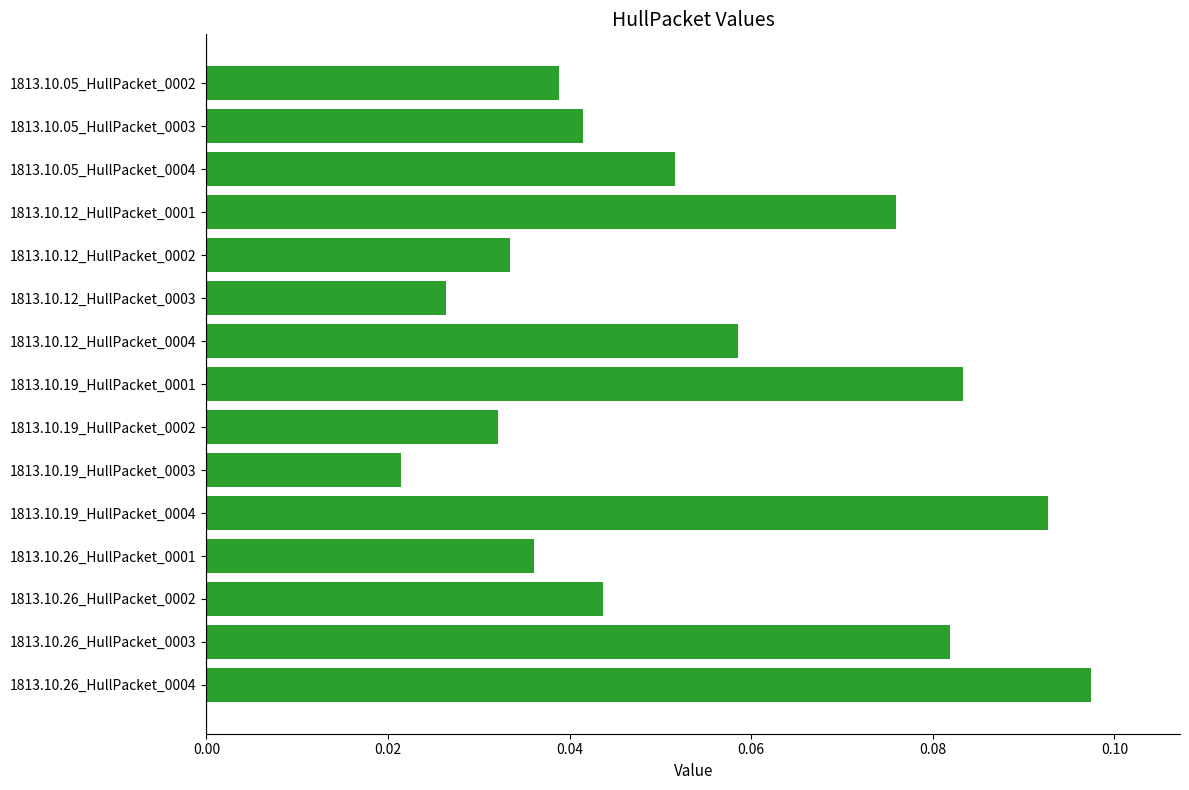

At which label is the value closest to 0?

1813.10.19_HullPacket_0003